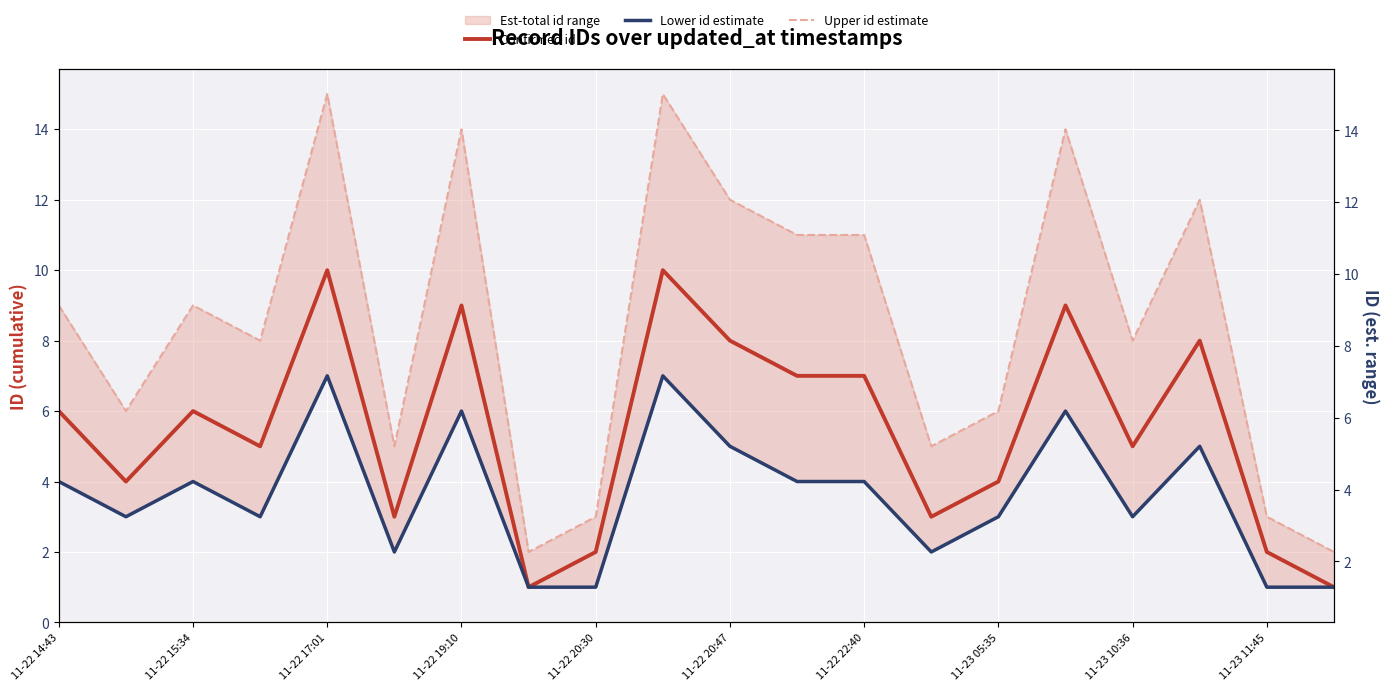

Is the value of Upper id estimate at 11-22 14:43 greater than the value of Lower id estimate at 11-23 05:35?

Yes